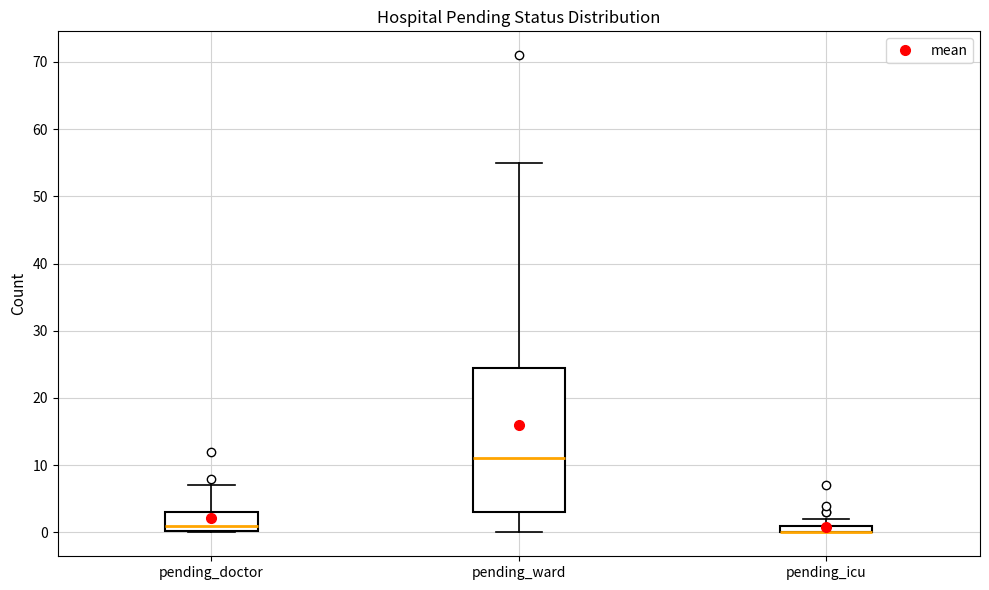

Which box is the tallest, from its lower edge to its upper edge?

pending_ward